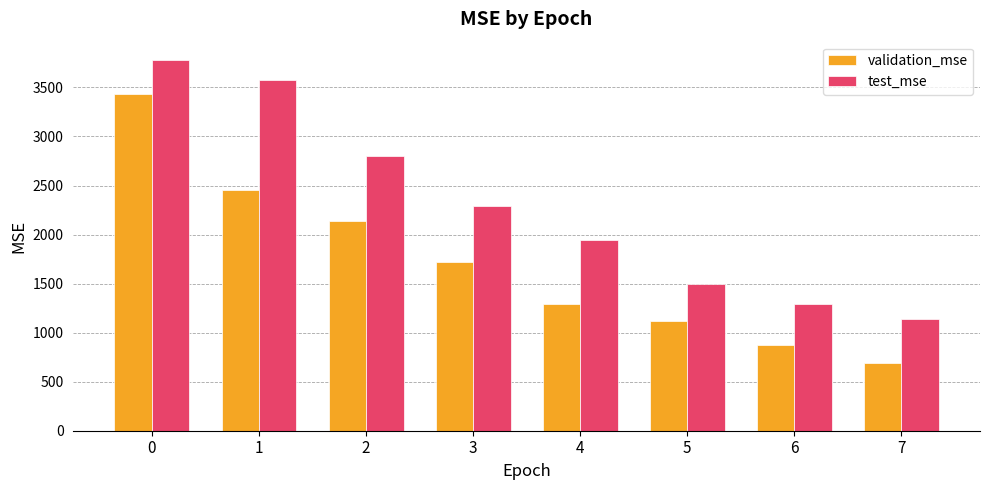

Which series has the largest total across all categories?

test_mse